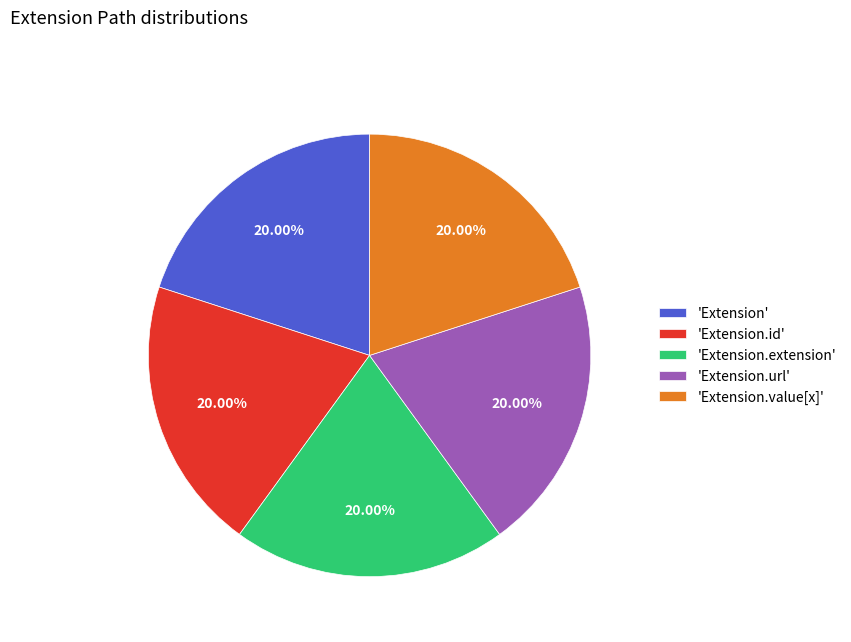

Do 'Extension.id' and 'Extension.extension' together represent more than half of the pie?

No